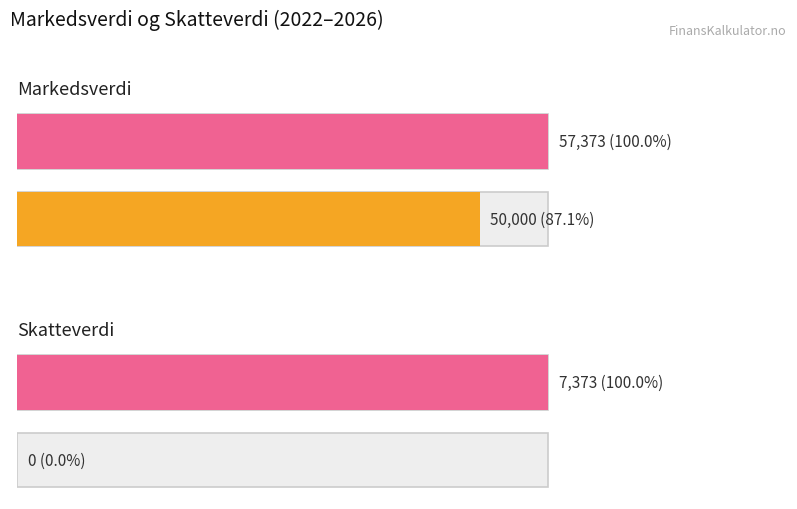

Is it true that Anskaffelsesverdi equals 80959 at 2026?

False